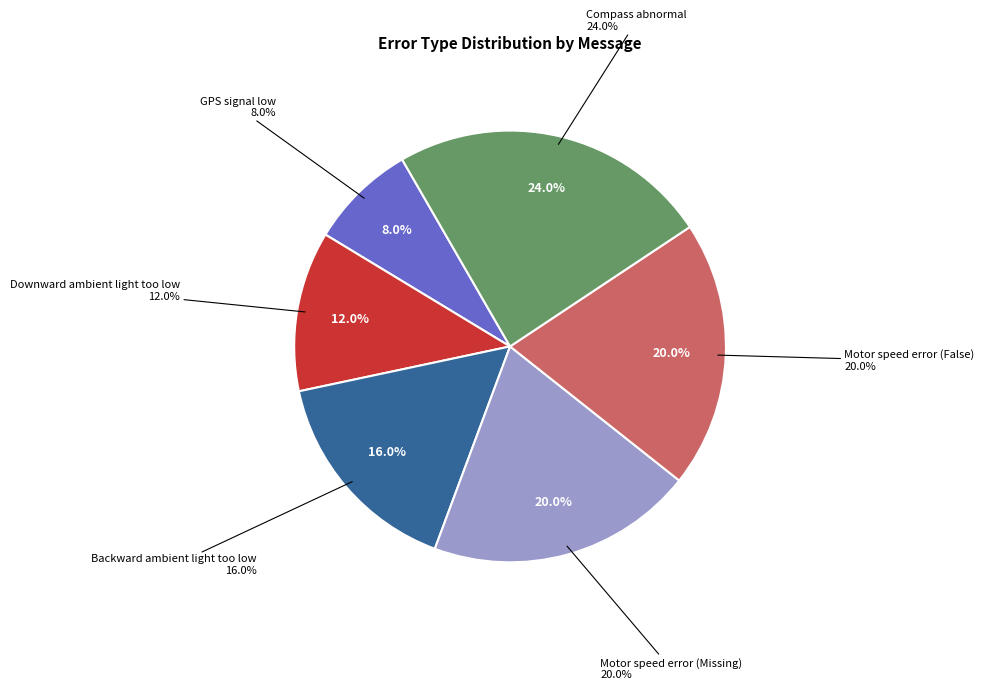

What is the ratio of the value at Downward ambient light too low to the value at Motor speed error (False)?

0.6